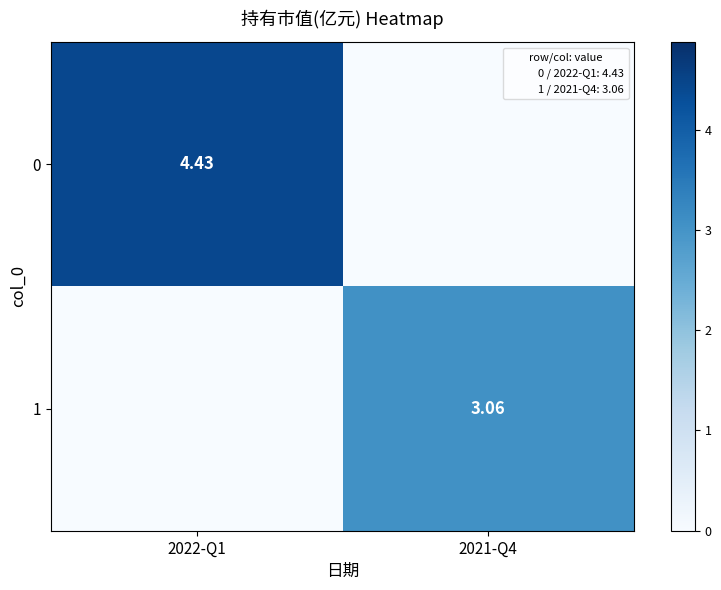

What is the difference between the highest and lowest values at 2022-Q1?

4.4